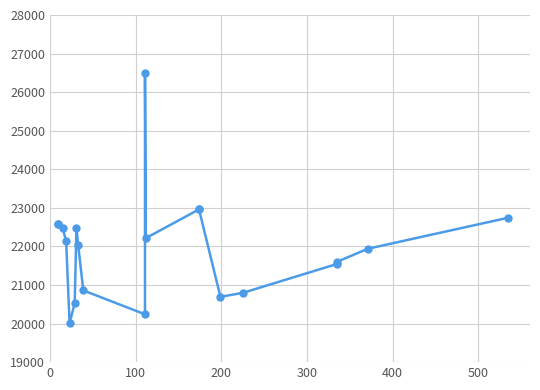

How many lines are shown in the chart?

1